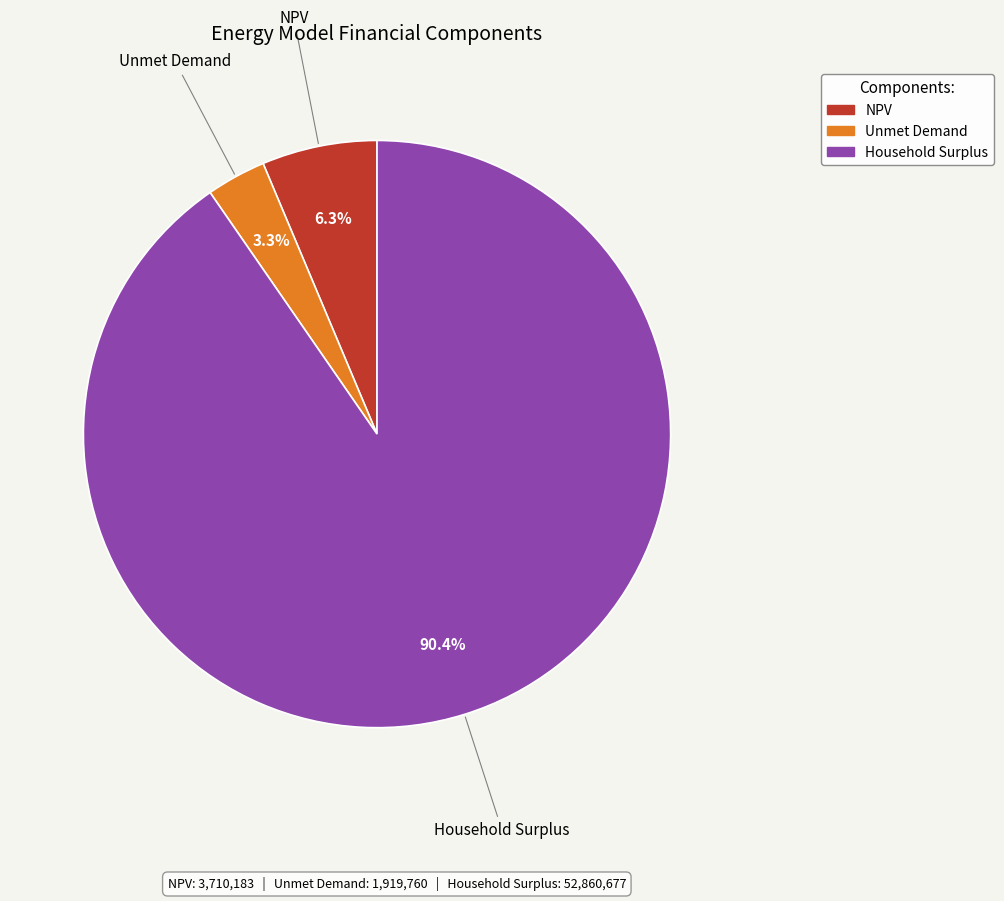

Which slice represents more than half of the pie?

Household Surplus